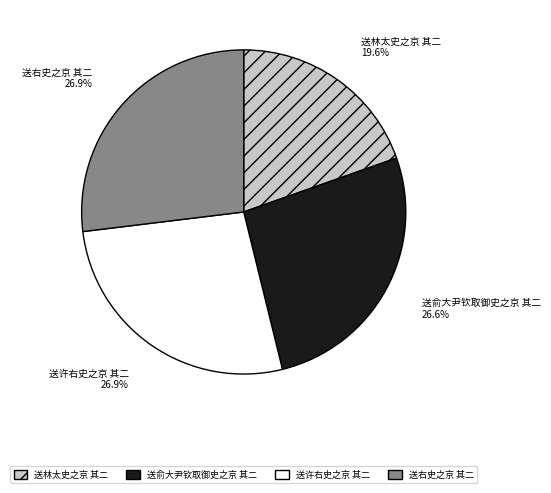

Does 送右史之京 其二 represent more than half of the total?

No